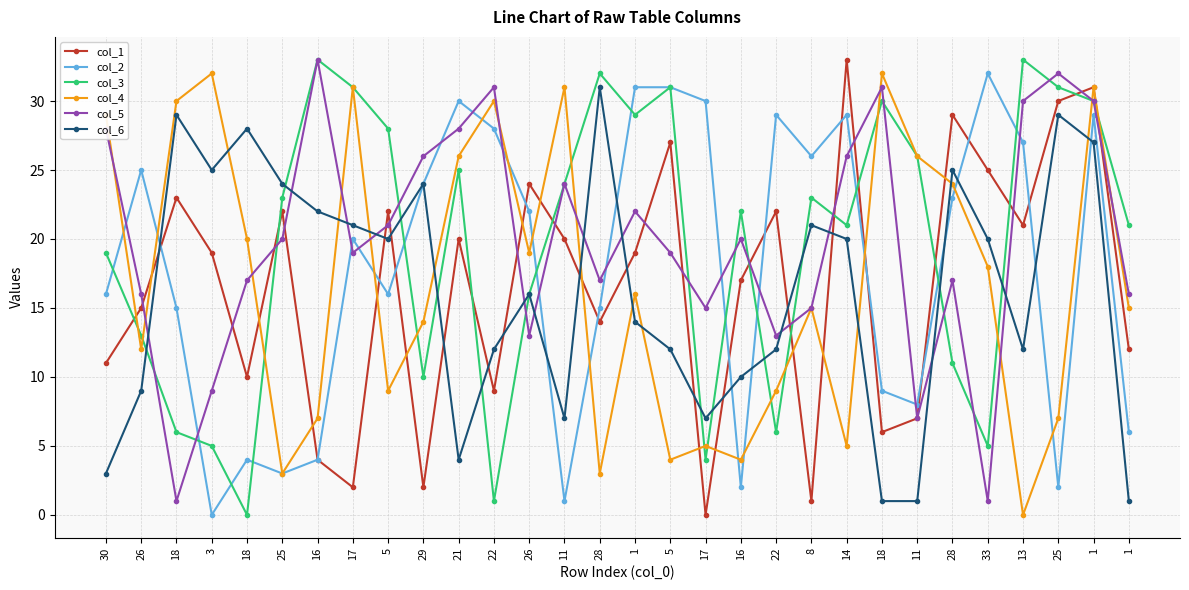

Where does the col_1 series first go above 19?

18